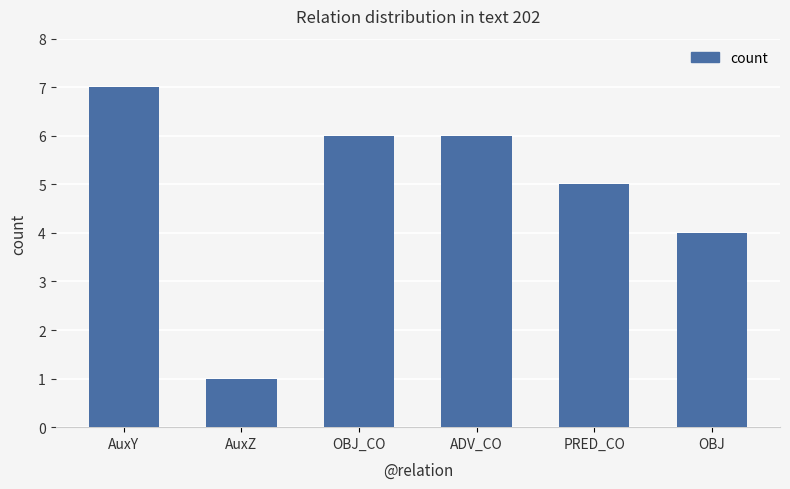

Where does the data first go above 6?

AuxY